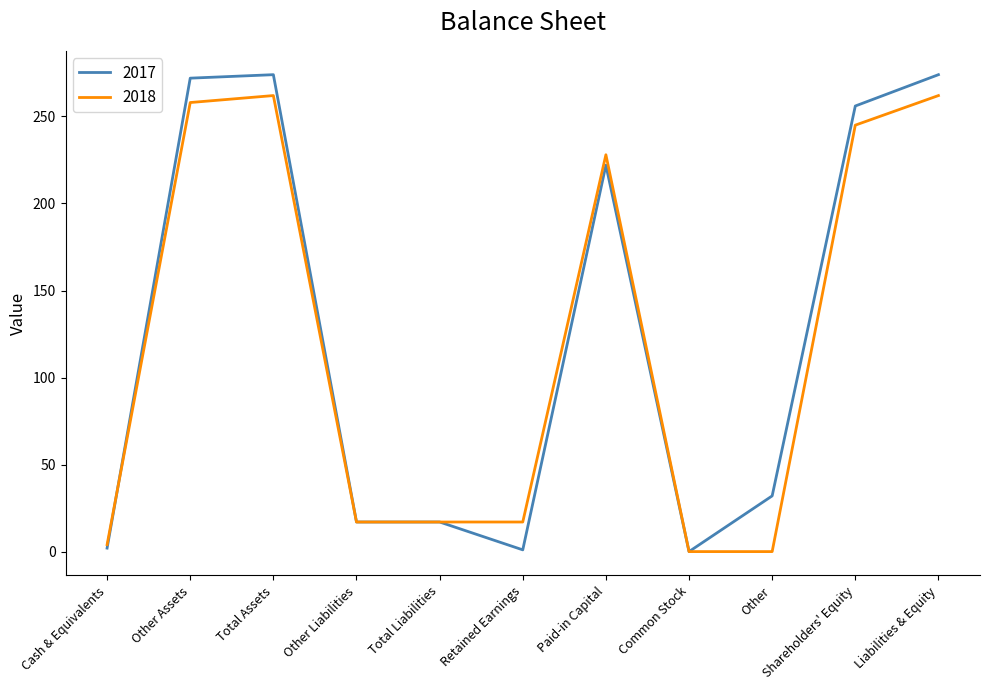

Where is 2017 nearest to the value 137?

Paid-in Capital